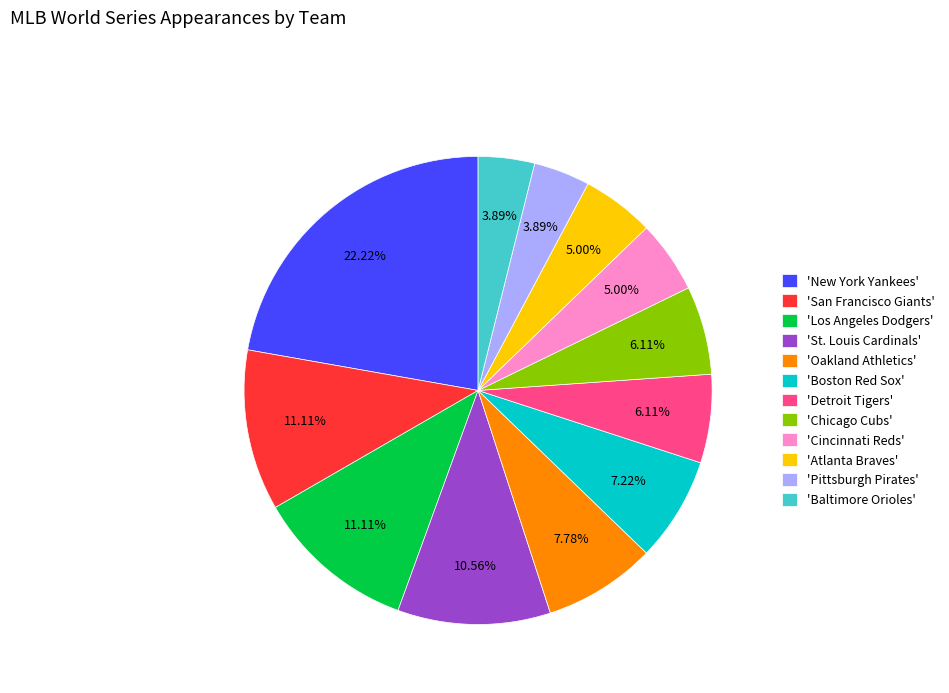

What is the largest slice in the pie chart?

'New York Yankees'